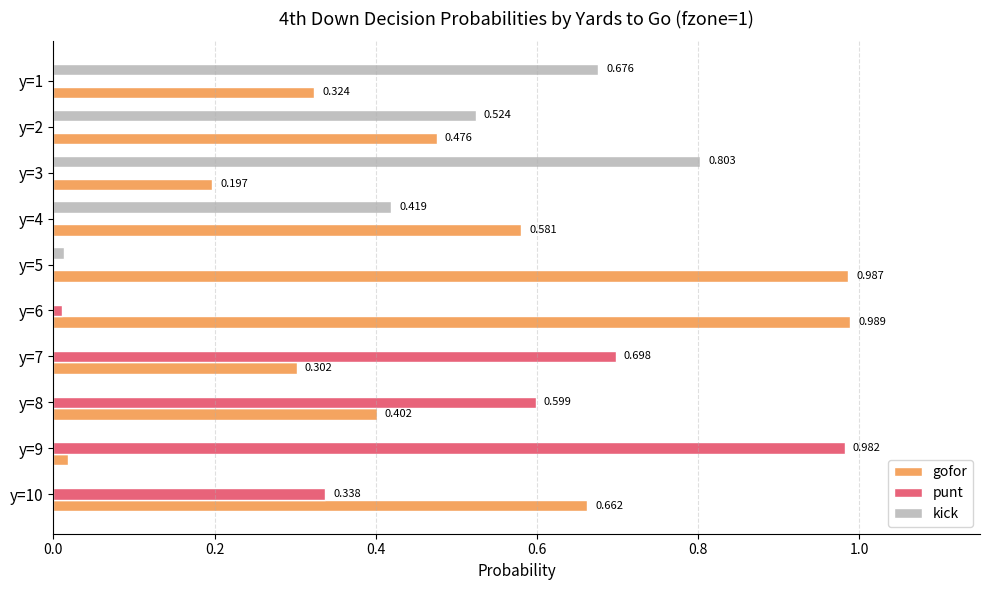

Is the value of kick at y=2 greater than the value of gofor at y=10?

No